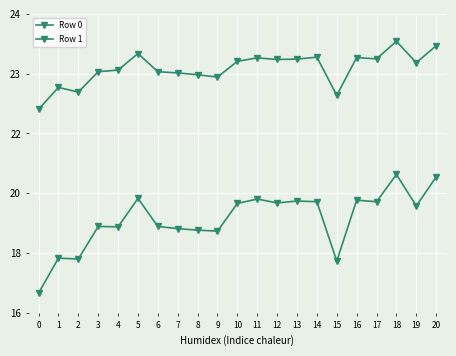

At which category does Row 1 reach its first local peak?

1